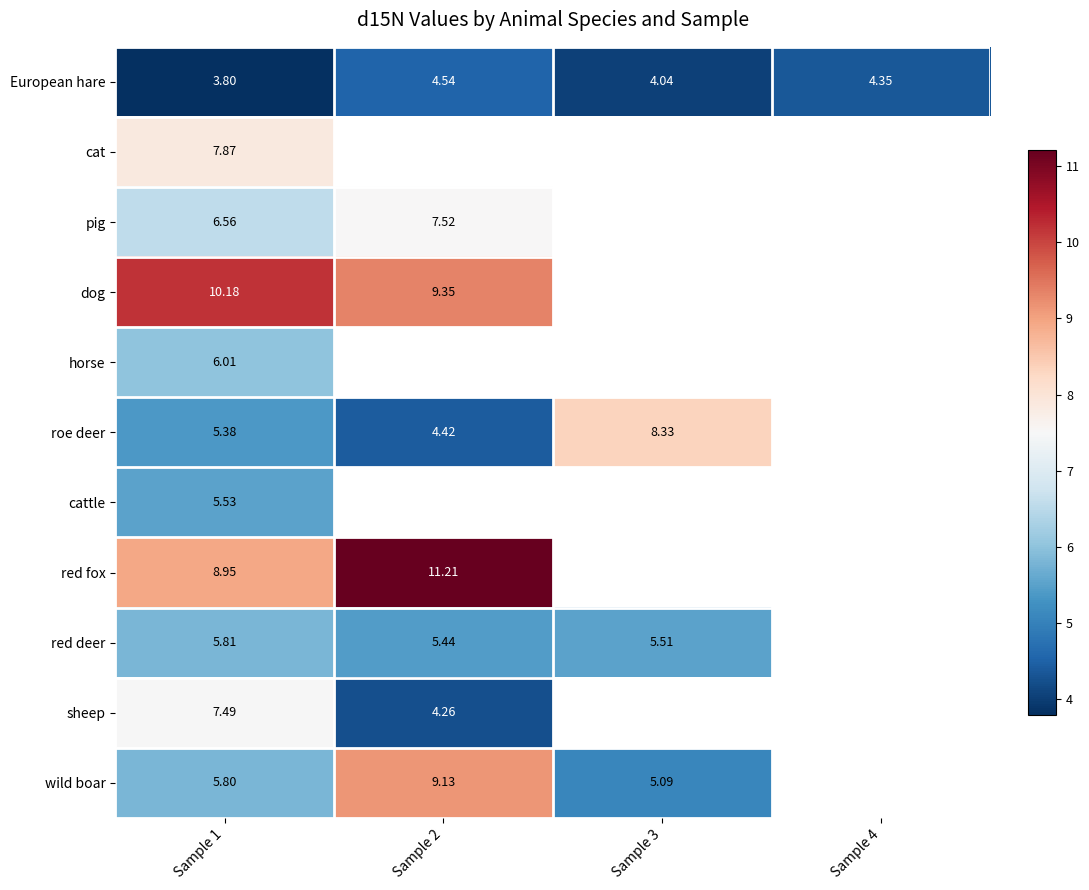

The wild boar series shows 5.1 at Sample 3. True or false?

True